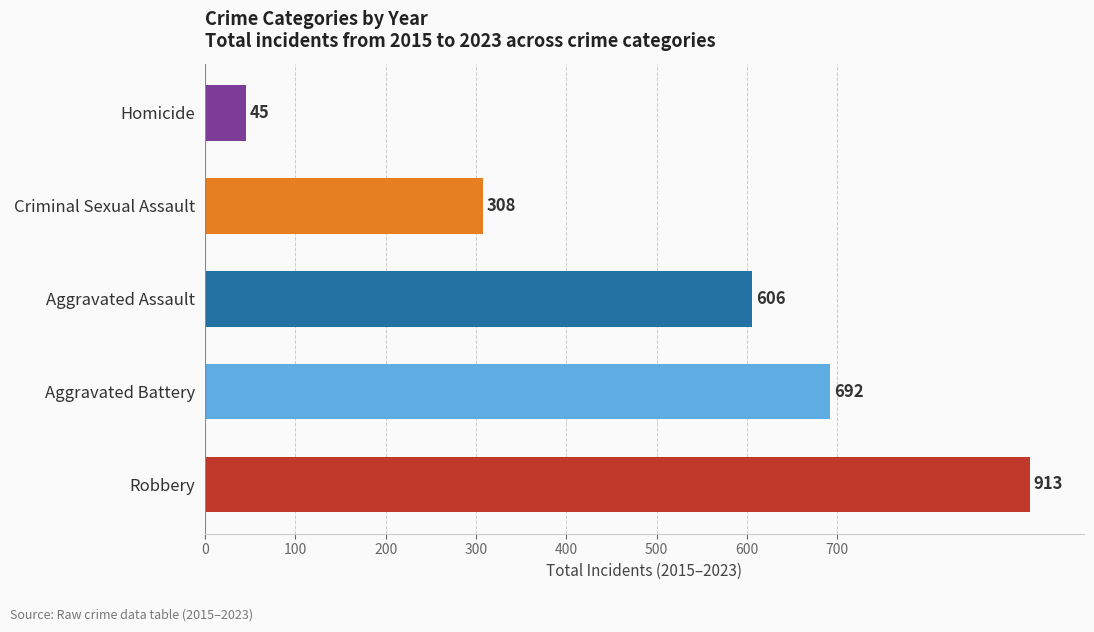

Between Robbery and Criminal Sexual Assault, which is larger?

Robbery